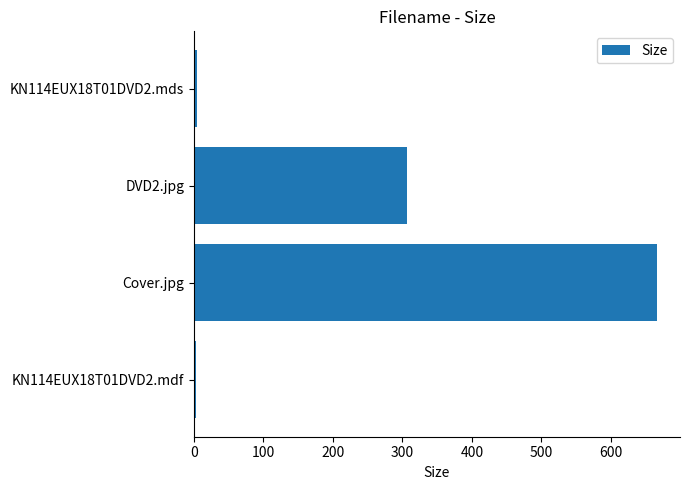

At which label is the value closest to 334?

DVD2.jpg